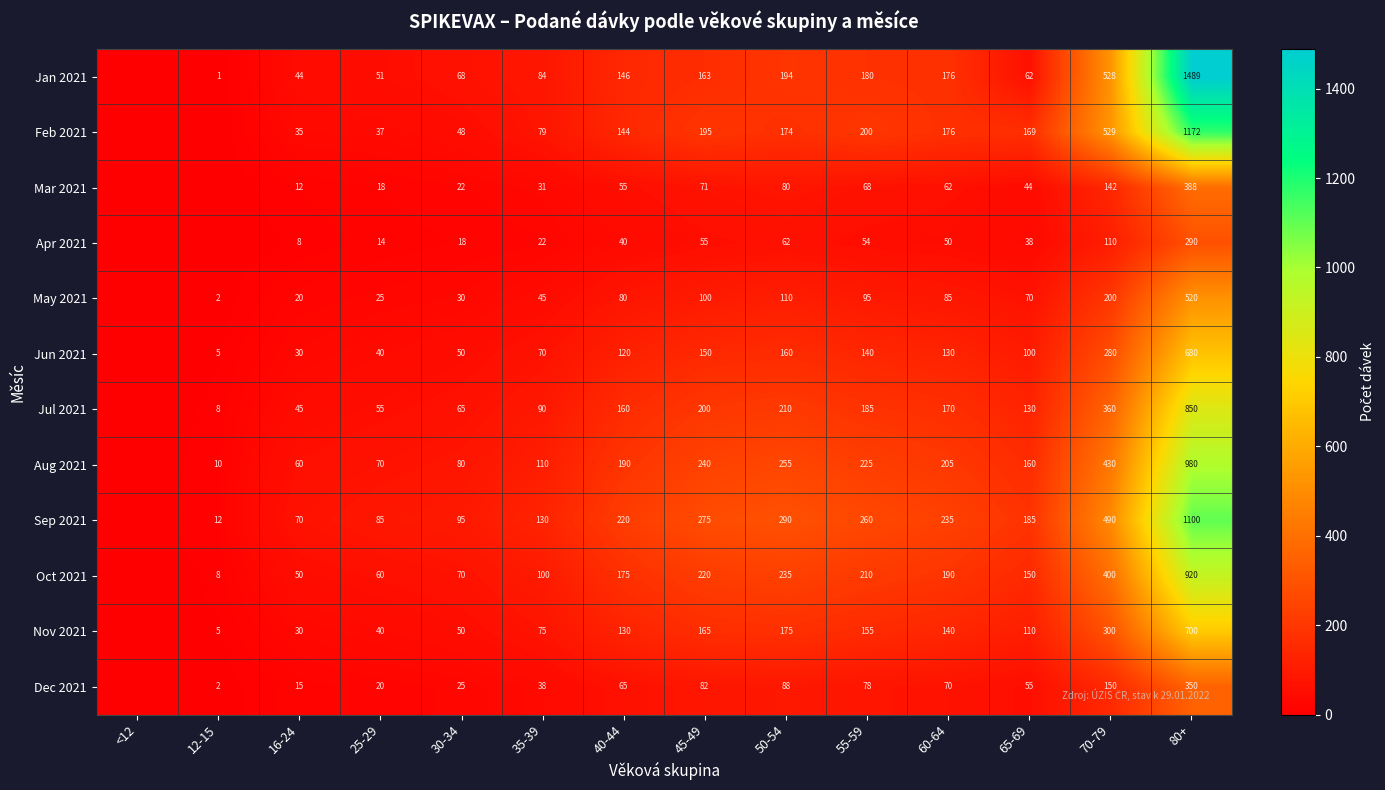

Between 35-39 and 45-49, which series saw the biggest shift?

Sep 2021